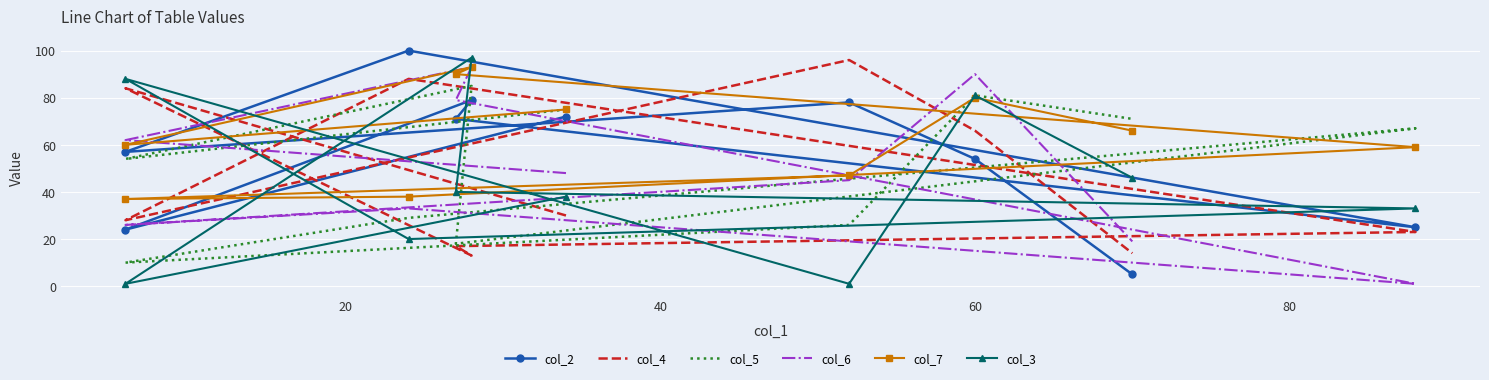

True or false: col_4 has a value of 38 at 80.

False